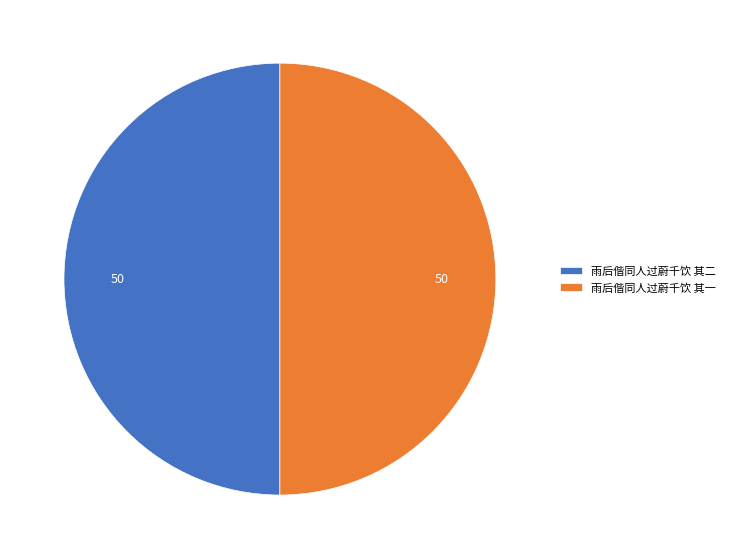

Approximately how many times larger is the value at 雨后偕同人过蔚千饮 其二 compared to 雨后偕同人过蔚千饮 其一?

1.0